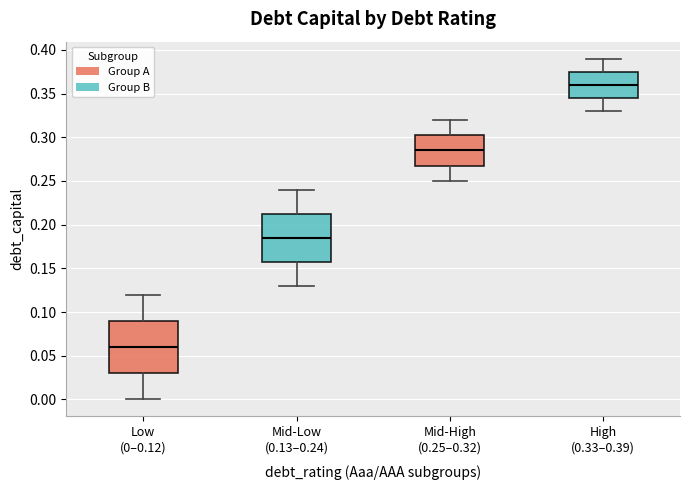

Comparing the boxes themselves (not the whiskers), which one is the tallest?

Low (0–0.12)